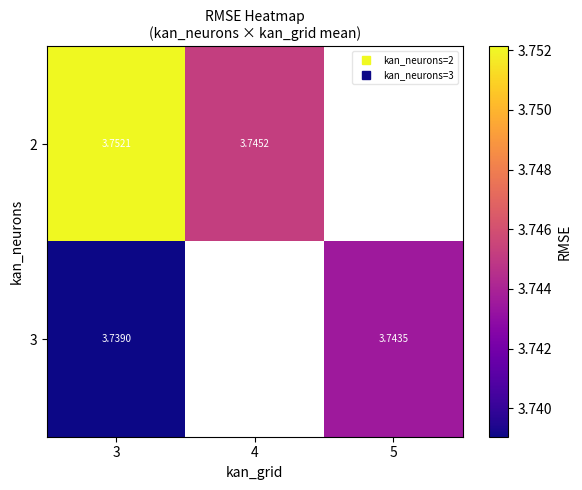

Count the number of data series in this chart.

2